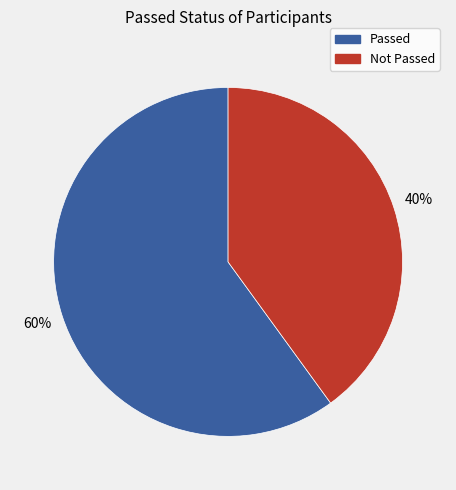

Is there any slice that represents more than half of the pie?

Yes